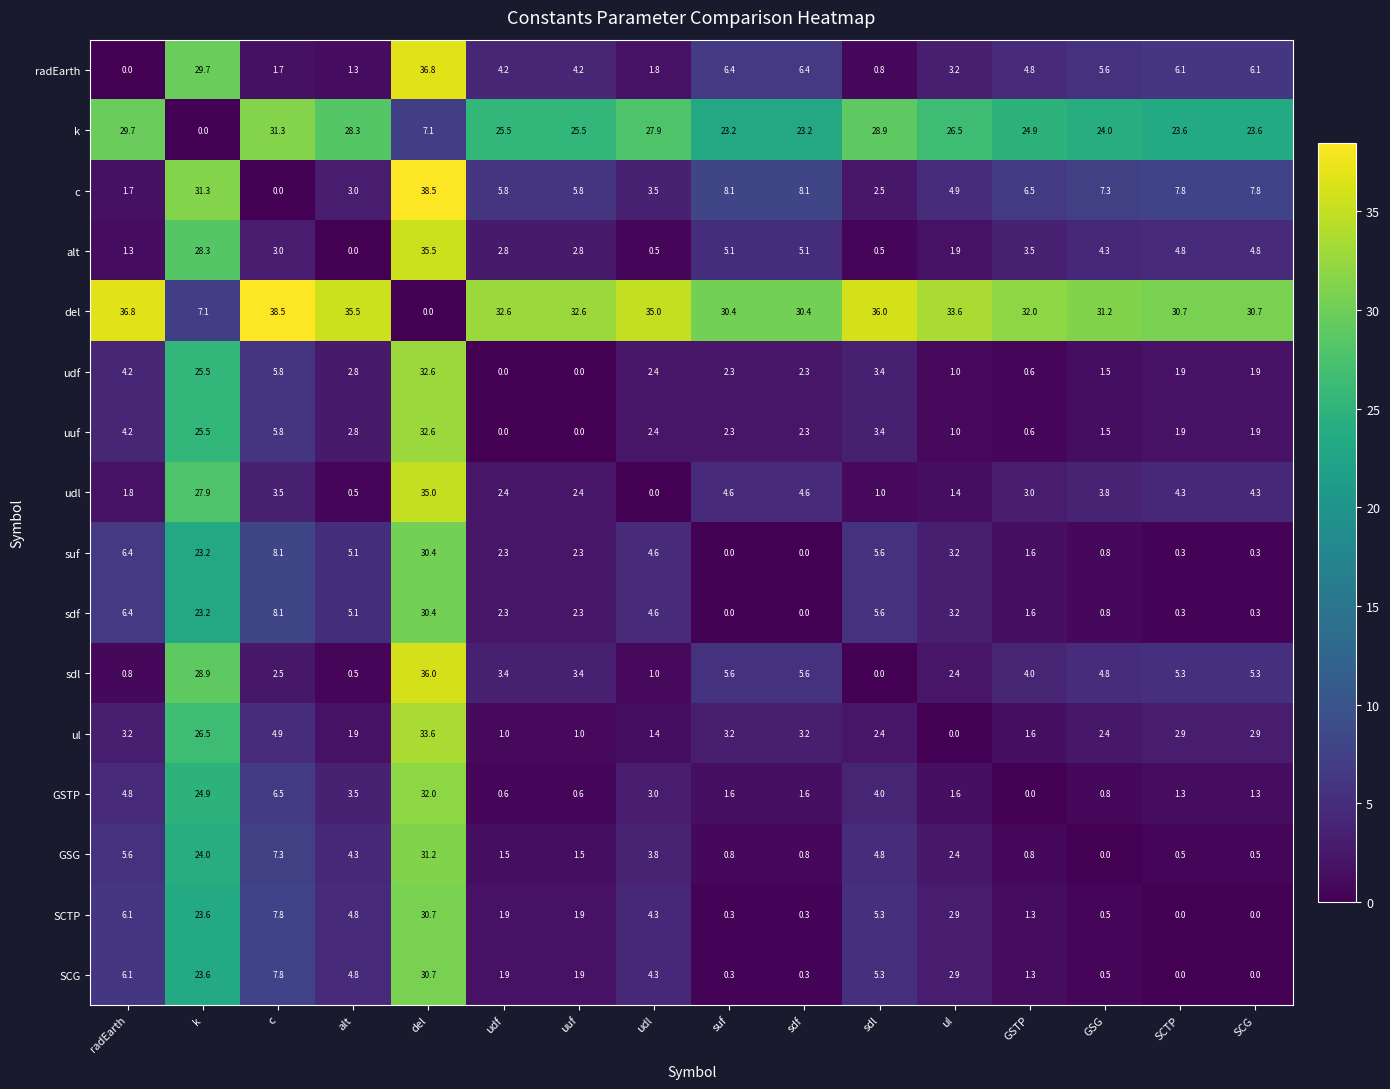

What is the approximate value of udf at suf?

2.3